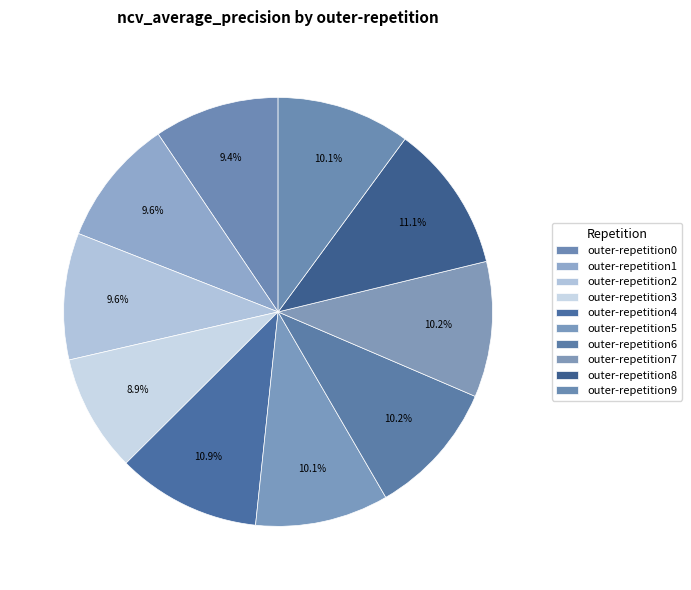

How many slices are in this pie chart?

10